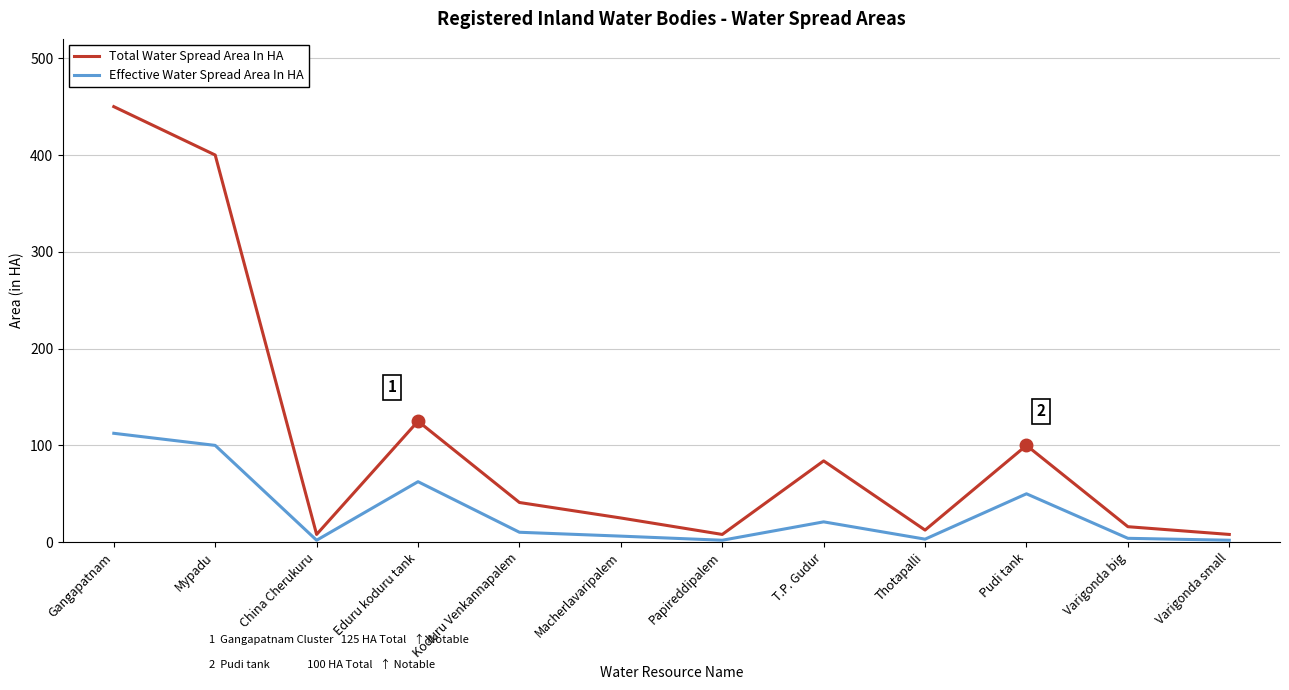

True or false: Total Water Spread Area In HA and Effective Water Spread Area In HA cross at least once.

False